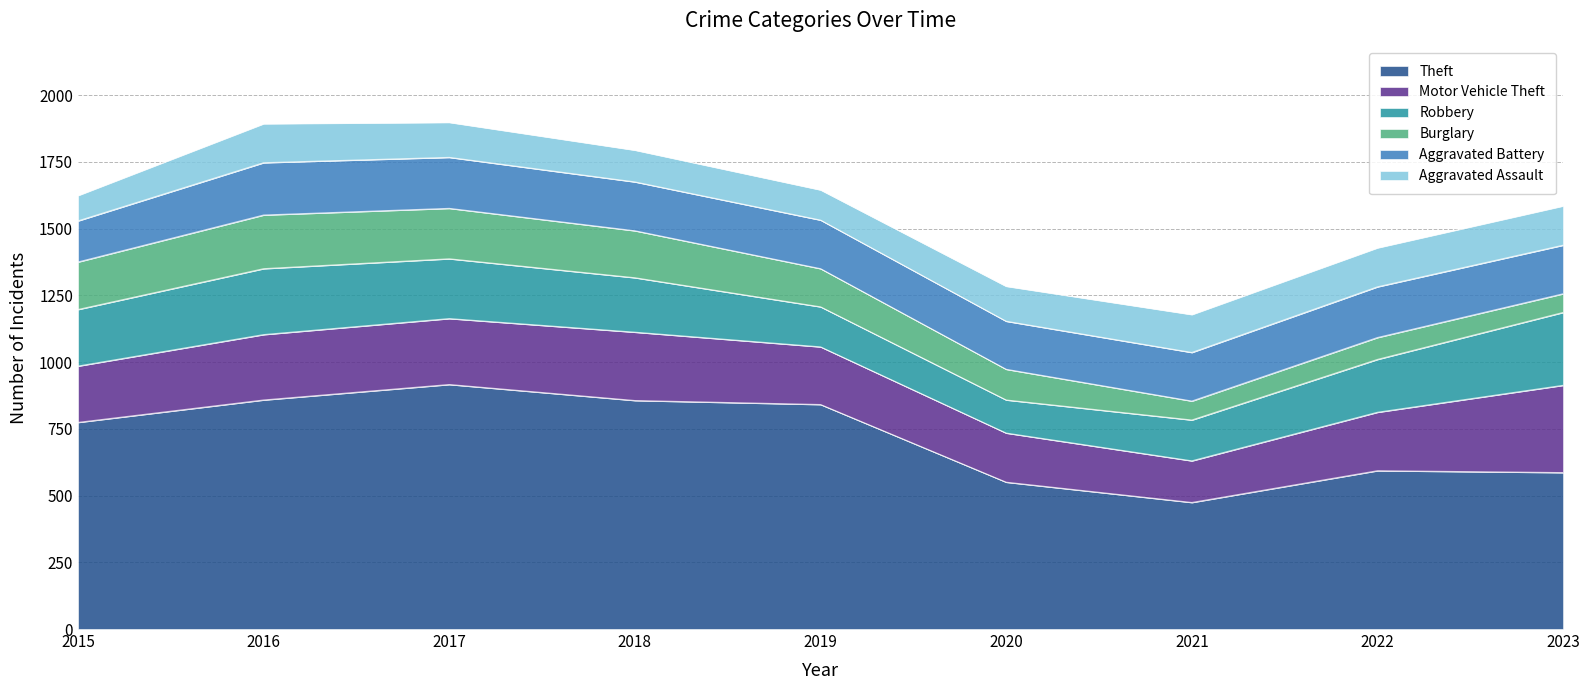

Does the chart display data point markers on the line(s)?

No